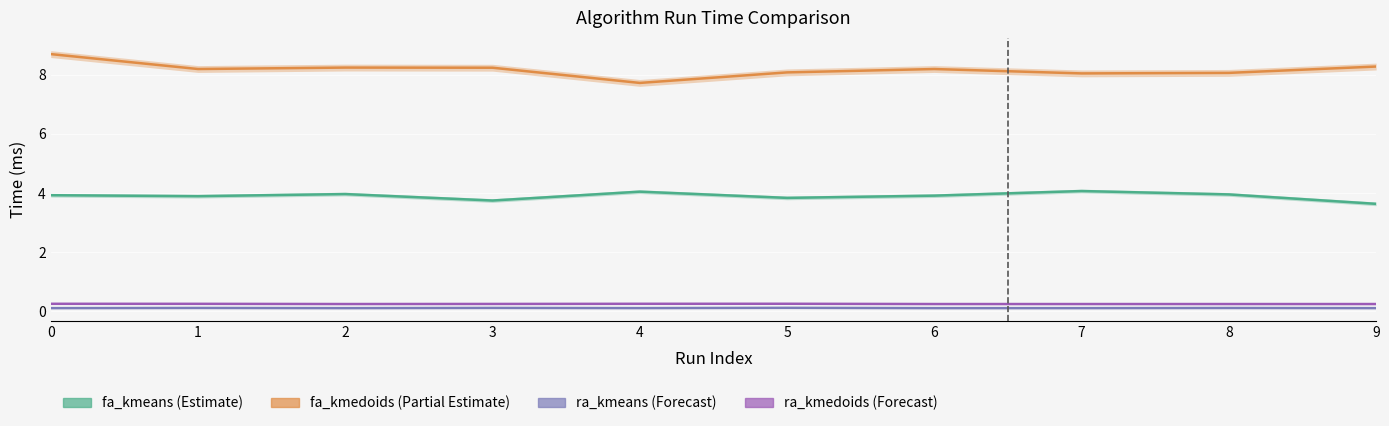

The ra_kmedoids series shows 0.2 at 3. True or false?

True